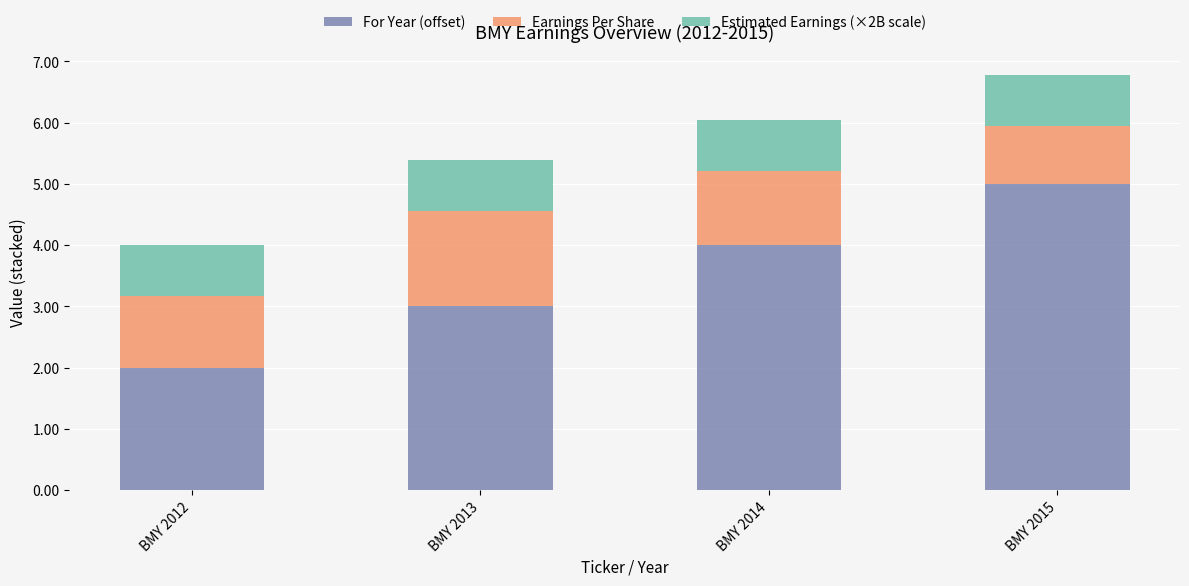

Which category has the highest value in the For Year (offset) series?

BMY 2015